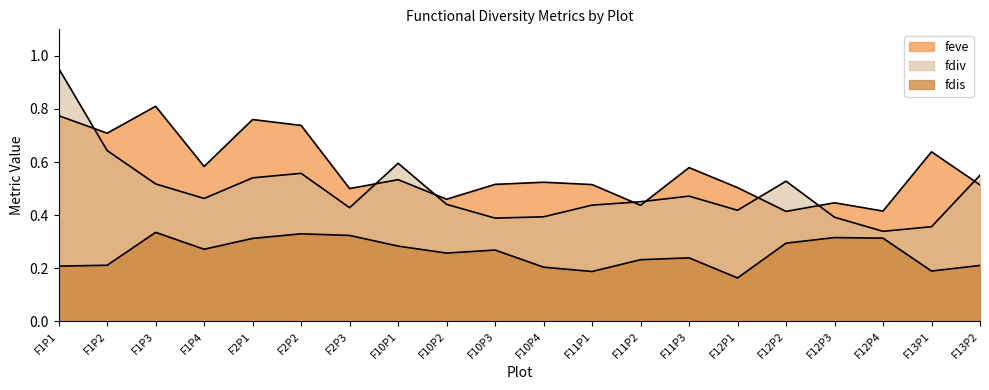

Where is the first local maximum for feve?

F1P3